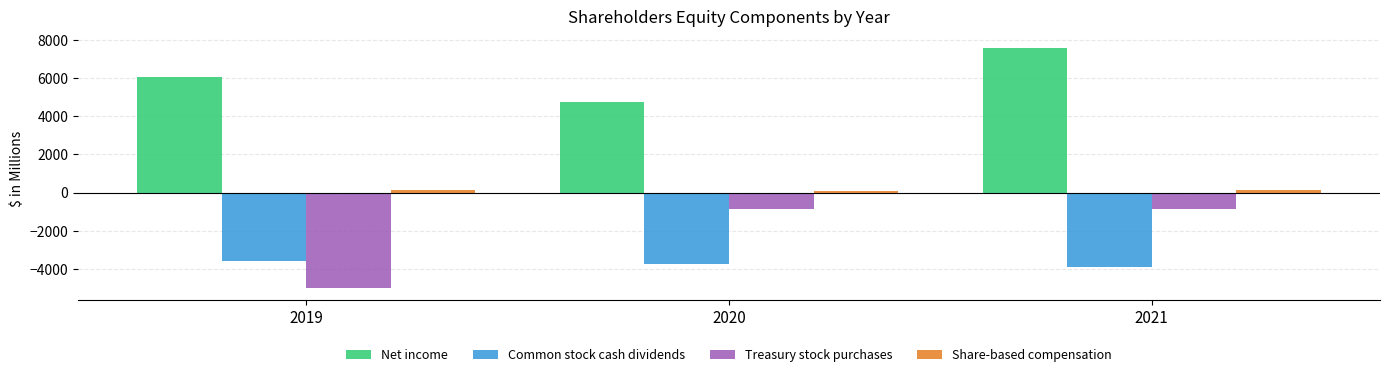

List the series in order of their overall mean, highest first.

Net income, Share-based compensation, Treasury stock purchases, Common stock cash dividends